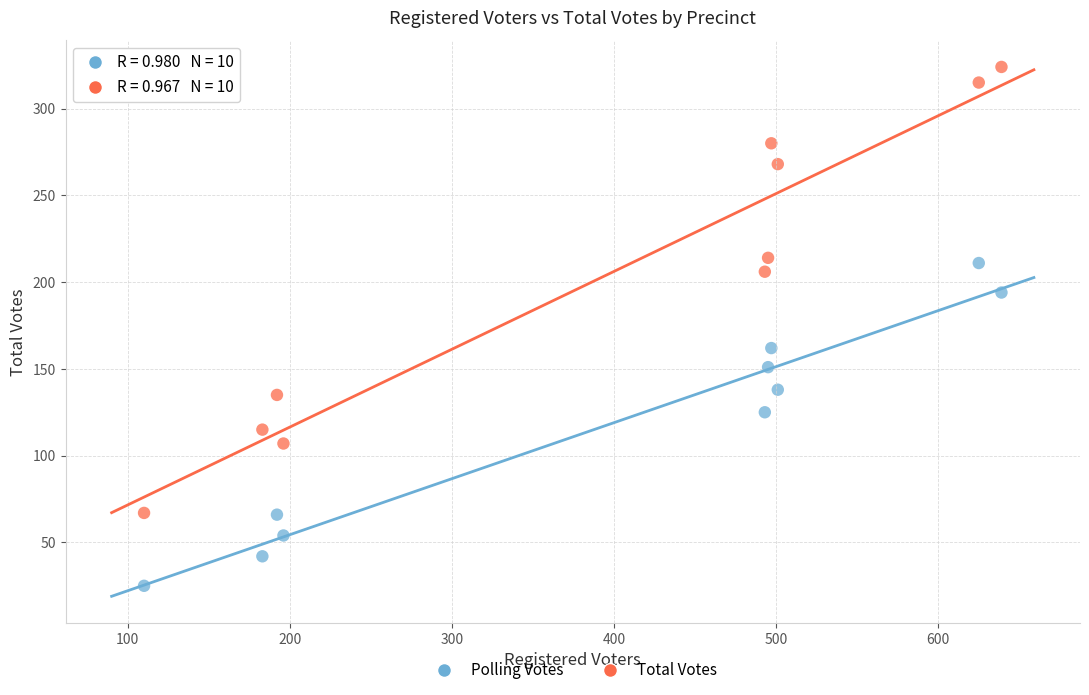

What are all the series names shown in the legend?

Polling Votes, Total Votes